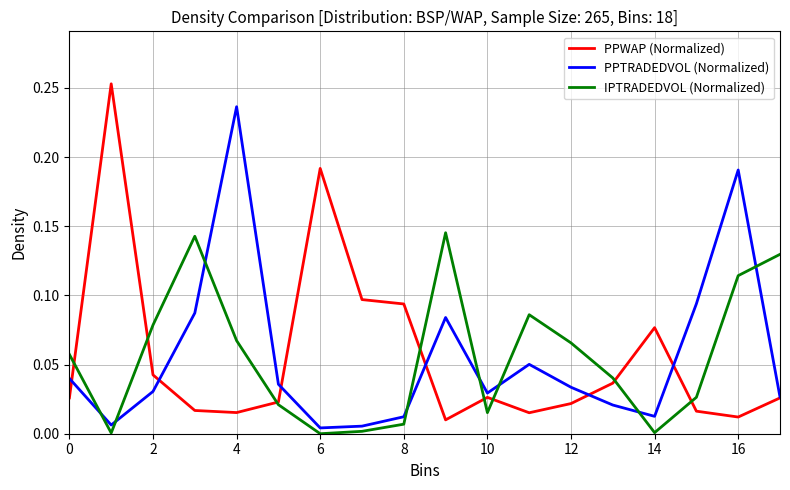

List the series in order of their peak value, lowest first.

IPTRADEDVOL (Normalized), PPTRADEDVOL (Normalized), PPWAP (Normalized)